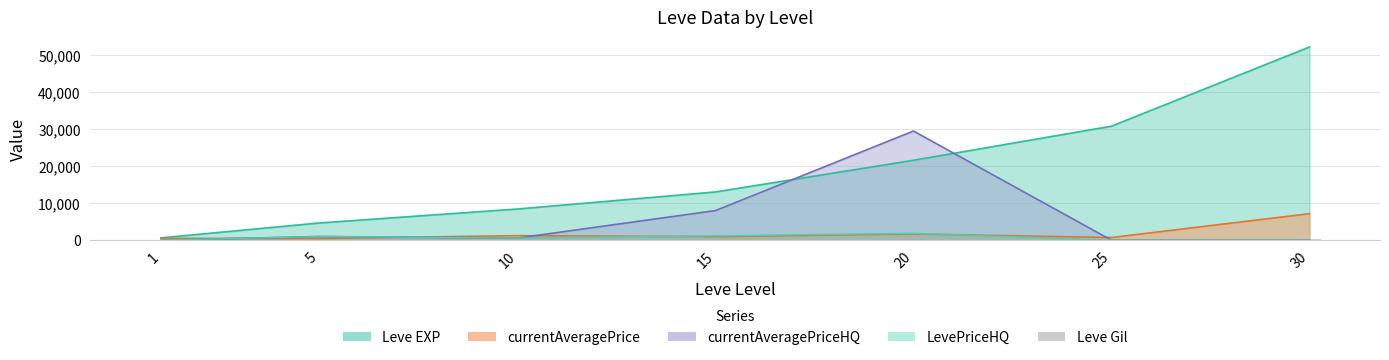

The chart shows a value of 185 at 1. True or false?

False